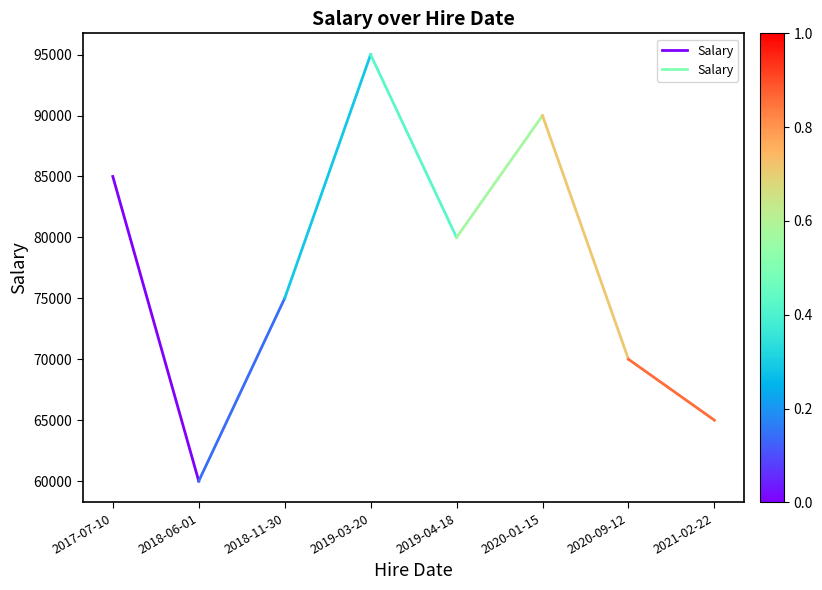

Rank the categories by value from highest to lowest.

2017-07-10, 2018-06-01